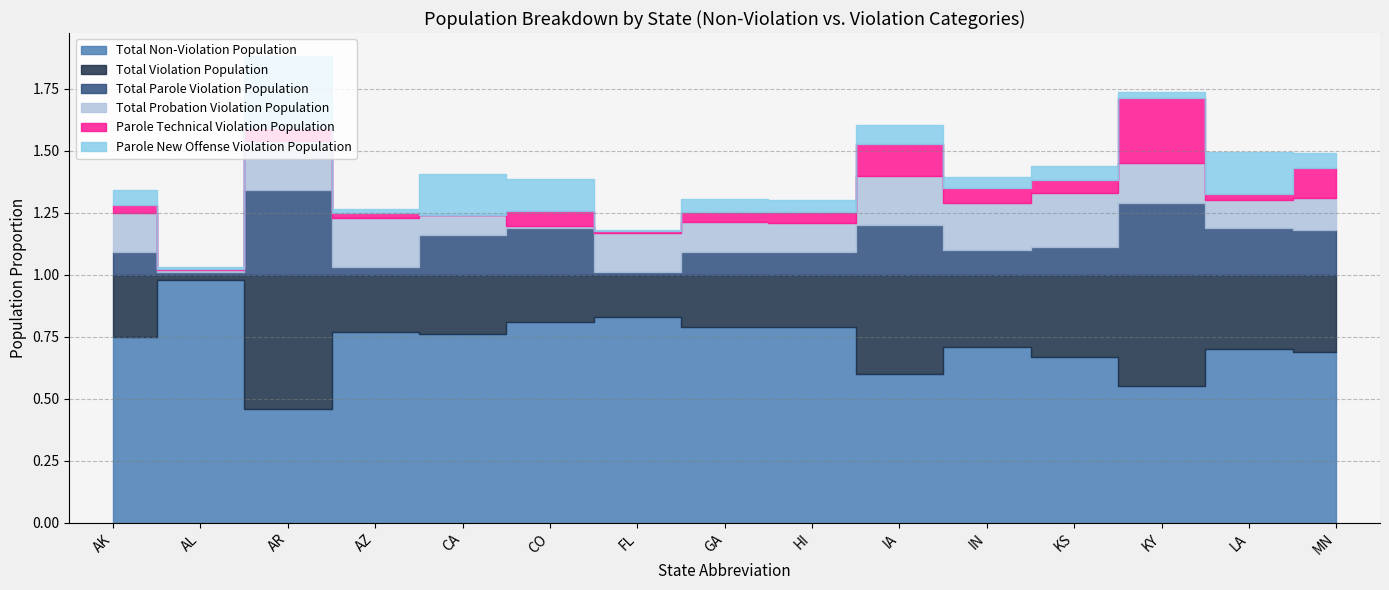

What is the label of the 7th point from the right?

HI